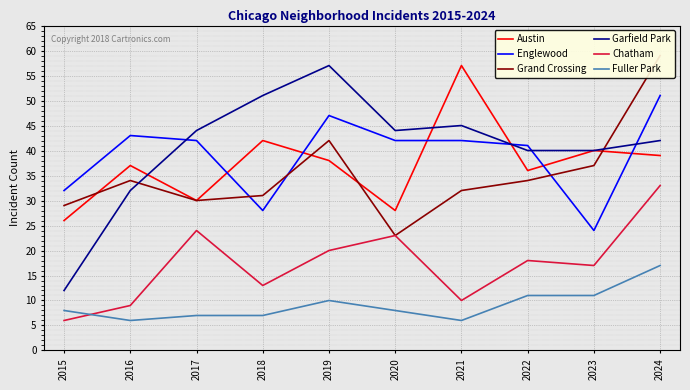

Is the value of Garfield Park at 2024 greater than the value of Austin at 2019?

Yes